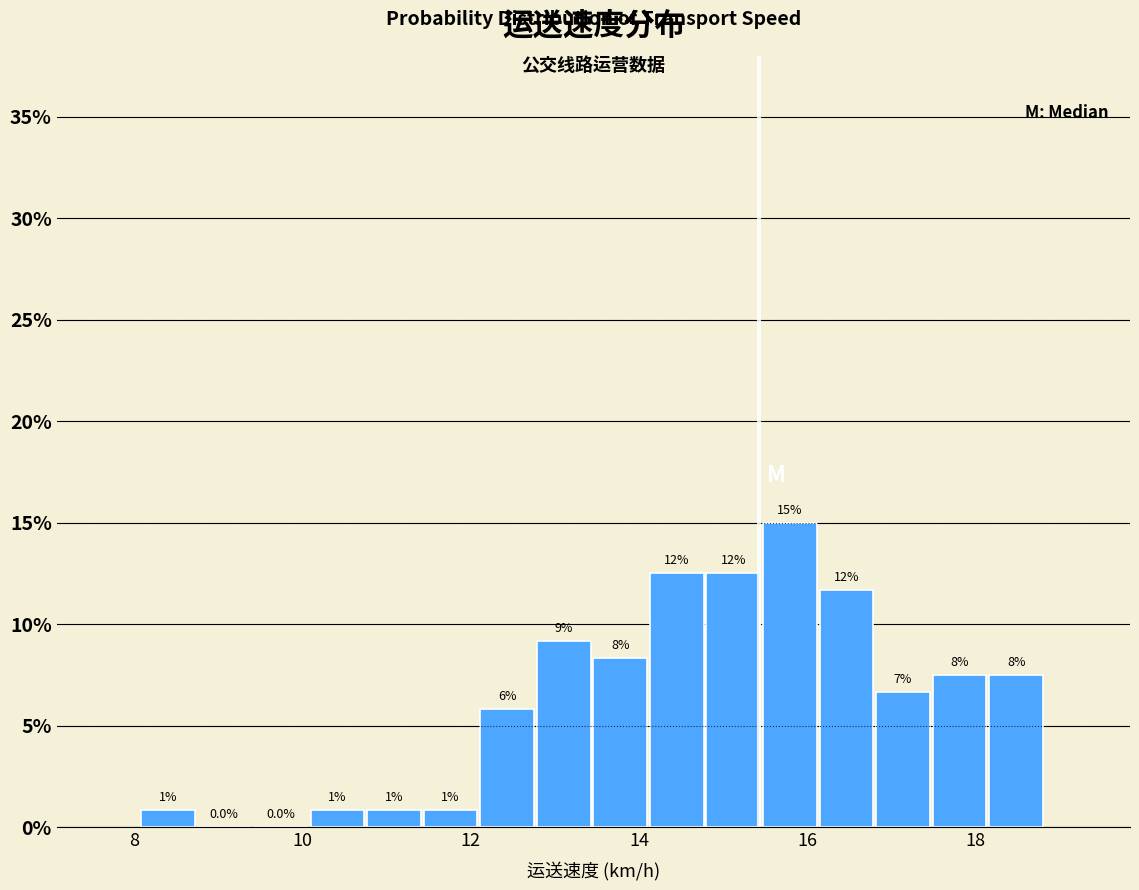

Around what value on the x-axis is the tallest bar? Give the approximate position of its centre, as read against the axis.

15.8